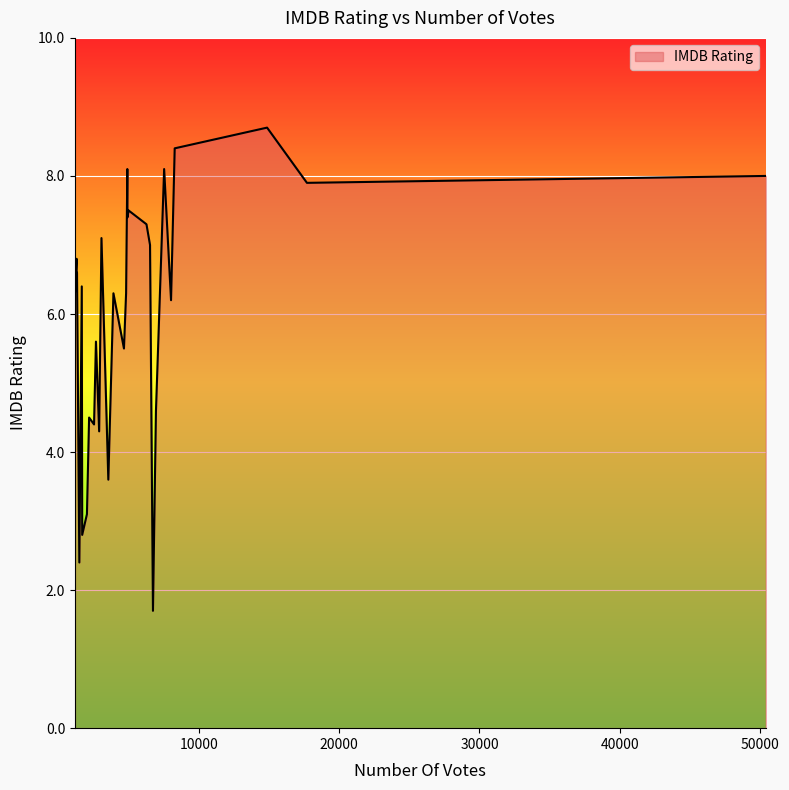

What is the minimum value shown in the chart?

1.7